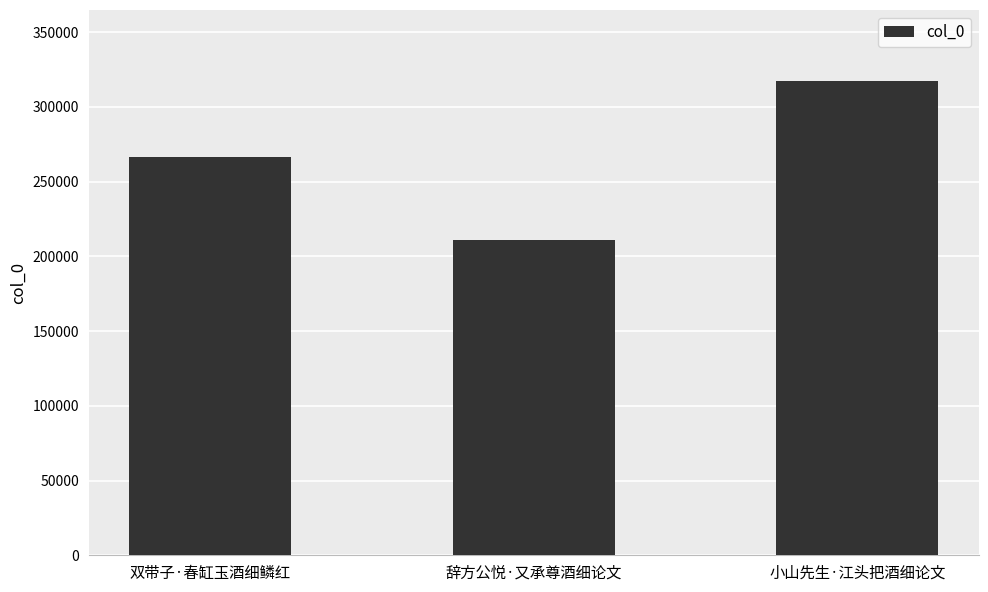

How many bars are there in total?

3